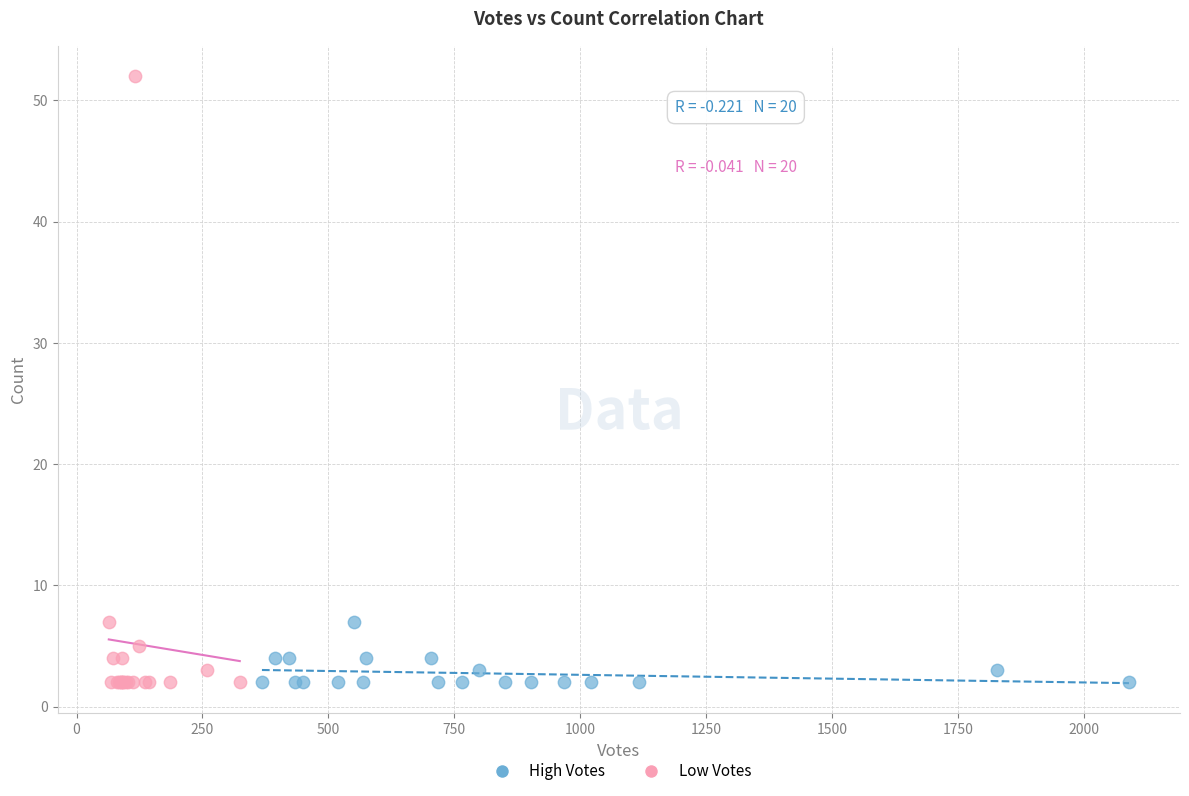

Which series contains the highest Y value?

Low Votes